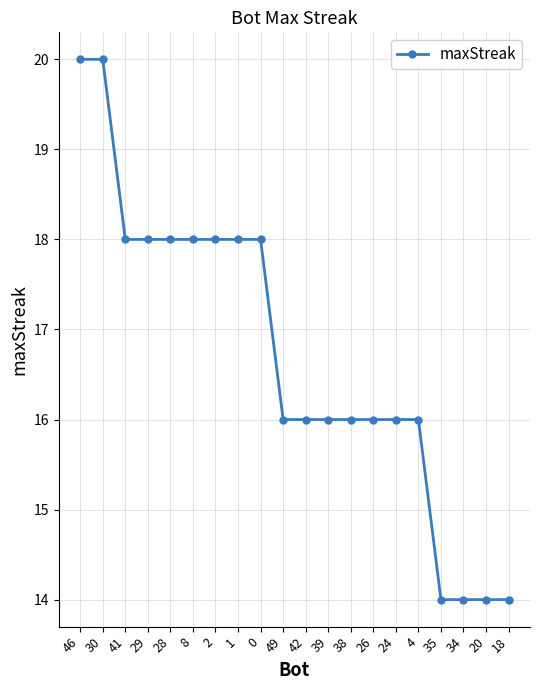

Reading left to right, list all the values displayed in this chart.

20	20	18	18	18	18	18	18	18	16	16	16	16	16	16	16	14	14	14	14